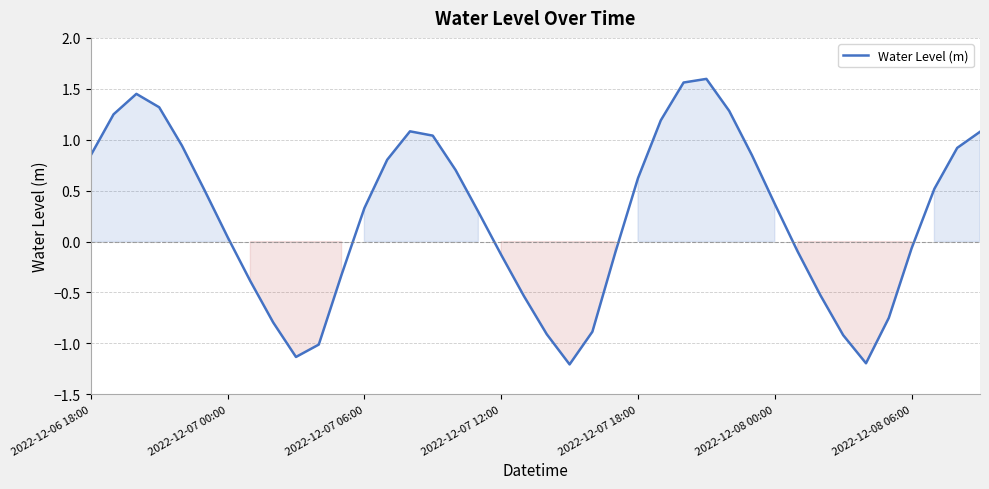

Is this an area chart (filled region under the line)?

No